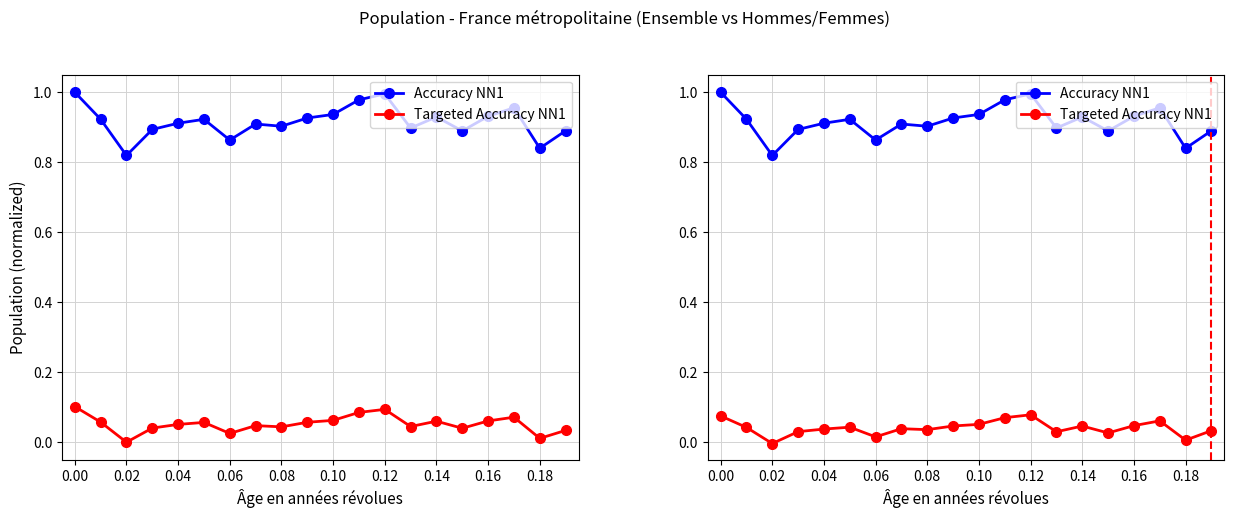

What is the difference between the second highest and second lowest values in the Accuracy NN1 series?

0.2